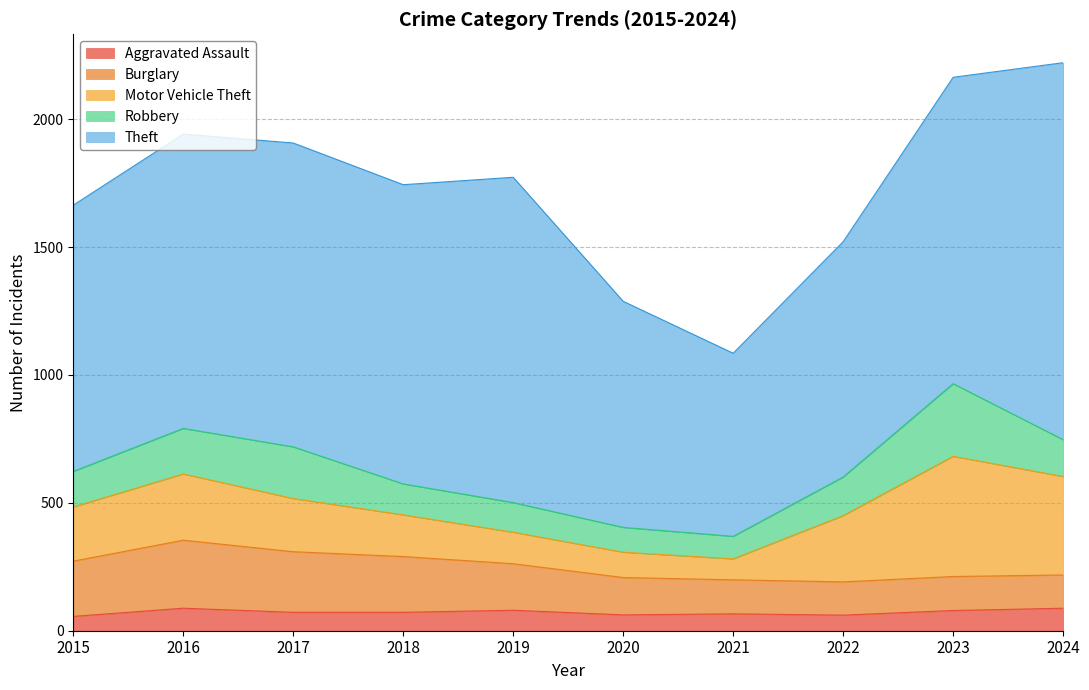

True or false: Theft and Robbery cross at least once.

False